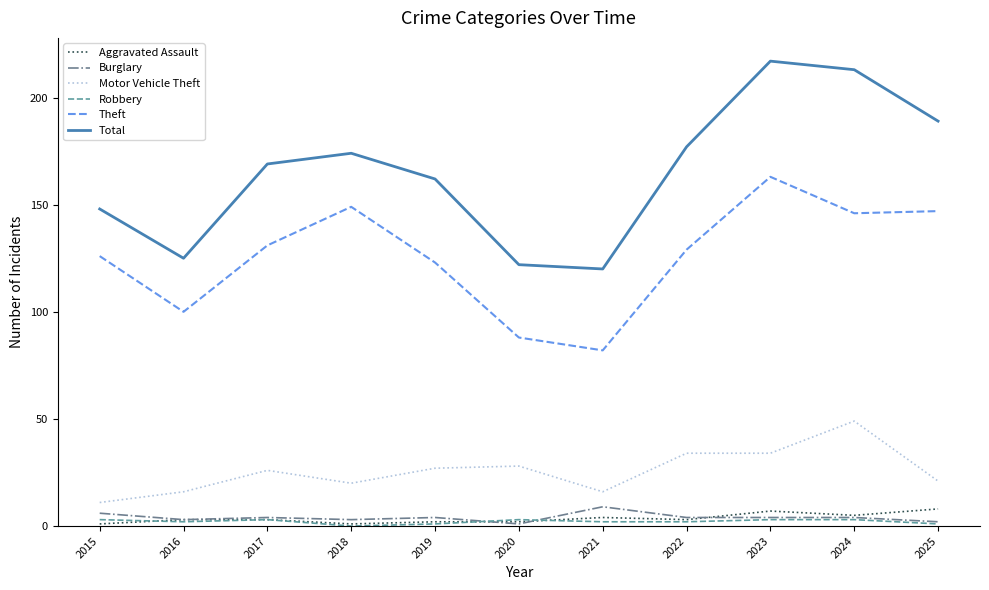

True or false: Motor Vehicle Theft and Burglary cross at least once.

False